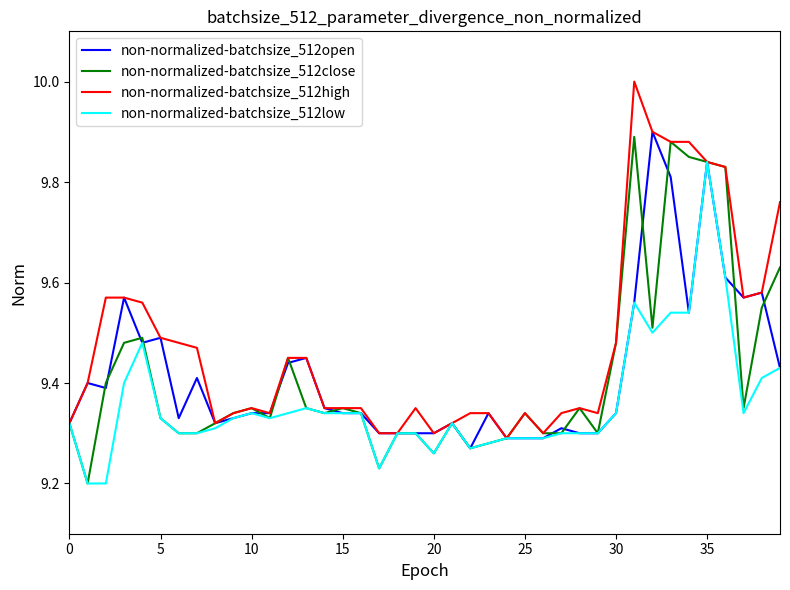

True or false: non-normalized-batchsize_512open has more than 1 interior local peaks.

True